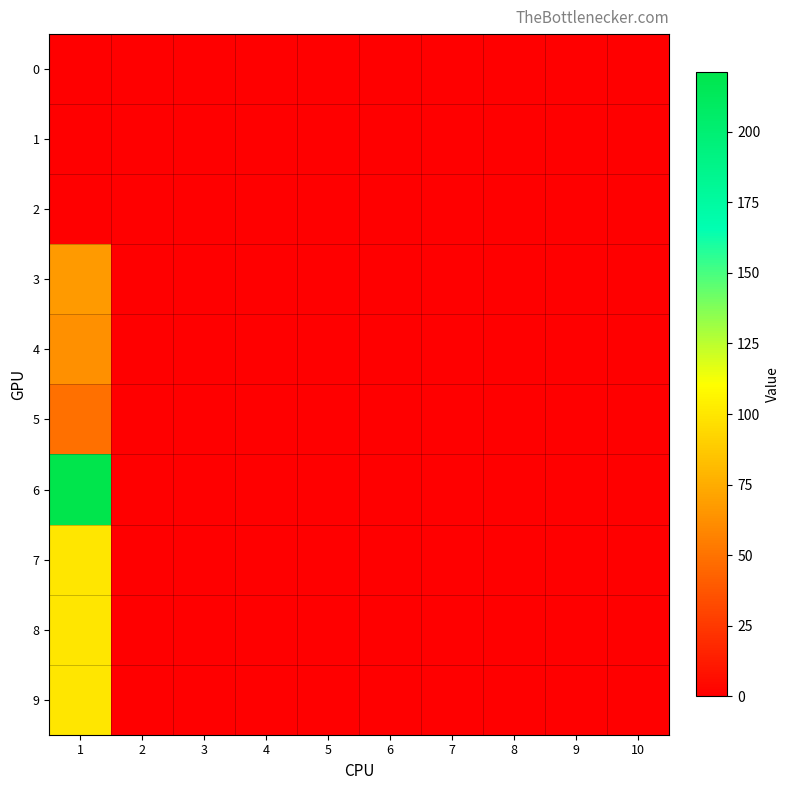

Which has a higher value, 4 or 1?

4